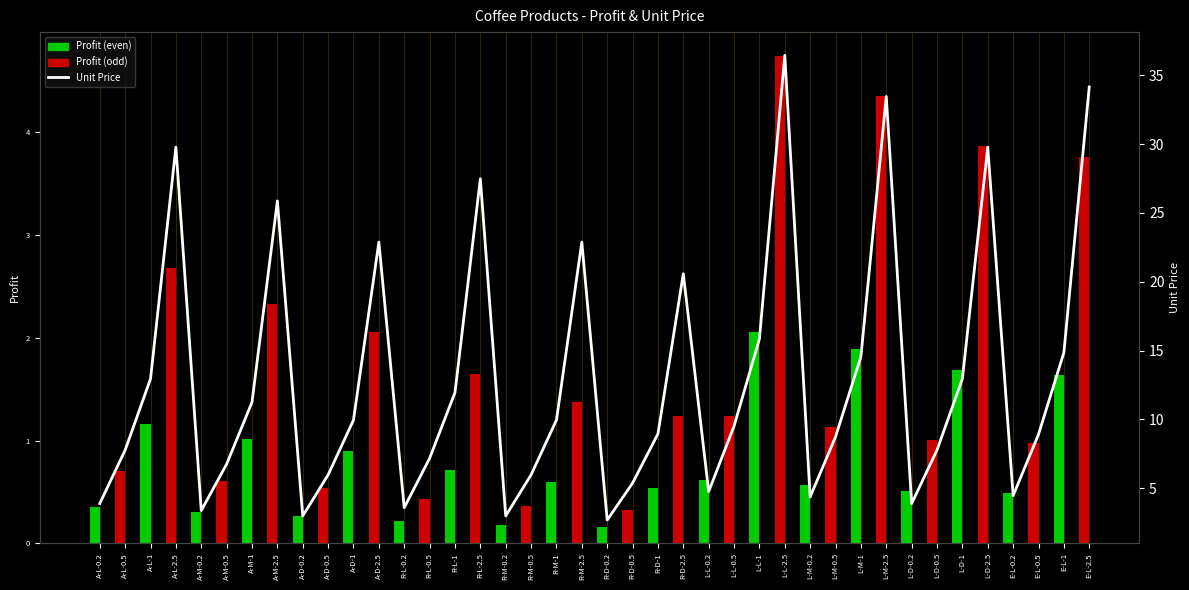

Read the Profit value at A-D-0.2.

0.3